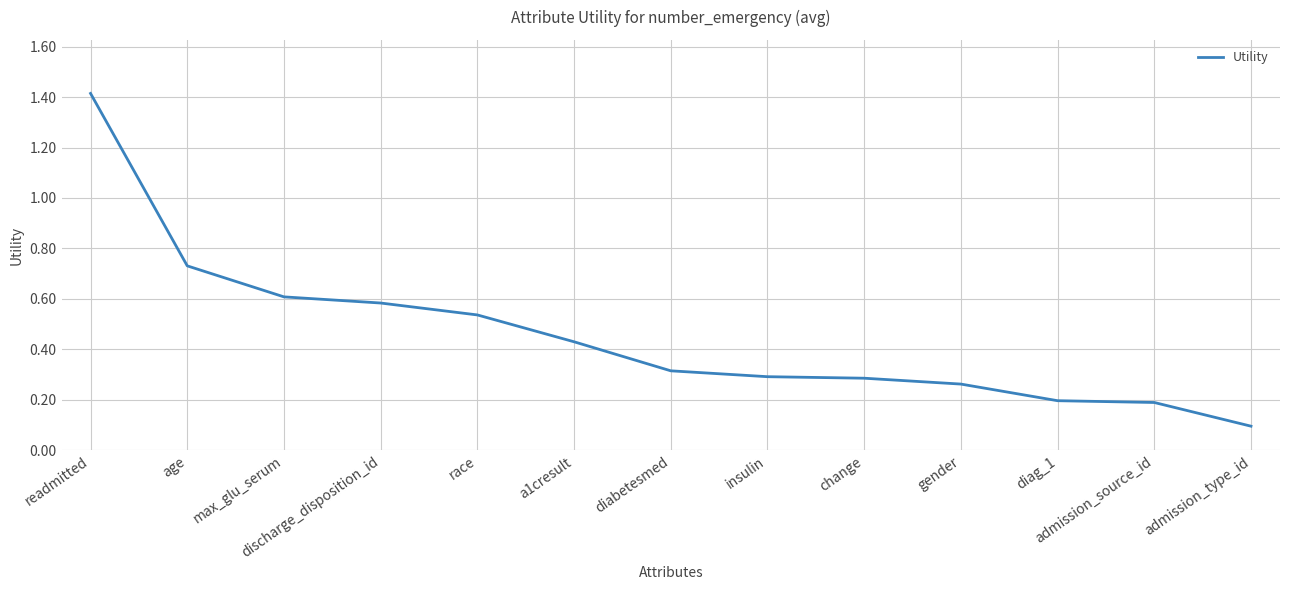

Between a1cresult and gender, which is larger?

a1cresult